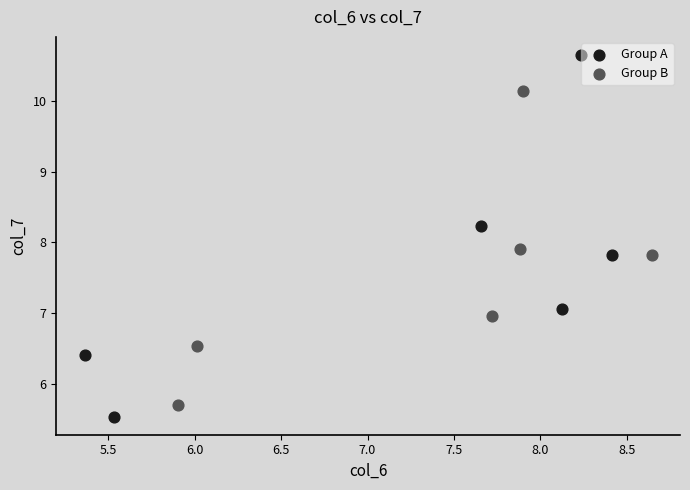

Which series contains the highest Y value?

Group A